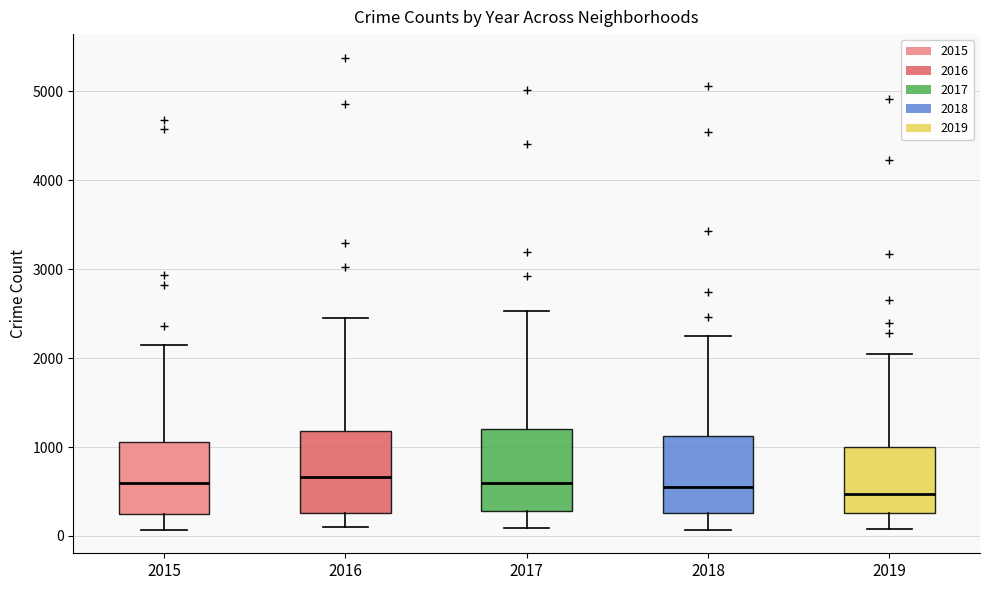

Reading left to right, read every box against the y-axis: the position of its median line, the range the box covers, and the ends of its whiskers. The values are not printed on the chart, so give them approximately, as read against the axis.

2015: median 600, box 300 to 1100, whiskers 100 to 2100
2016: median 700, box 300 to 1200, whiskers 100 to 2400
2017: median 600, box 300 to 1200, whiskers 100 to 2500
2018: median 500, box 300 to 1100, whiskers 100 to 2200
2019: median 500, box 300 to 1000, whiskers 100 to 2000